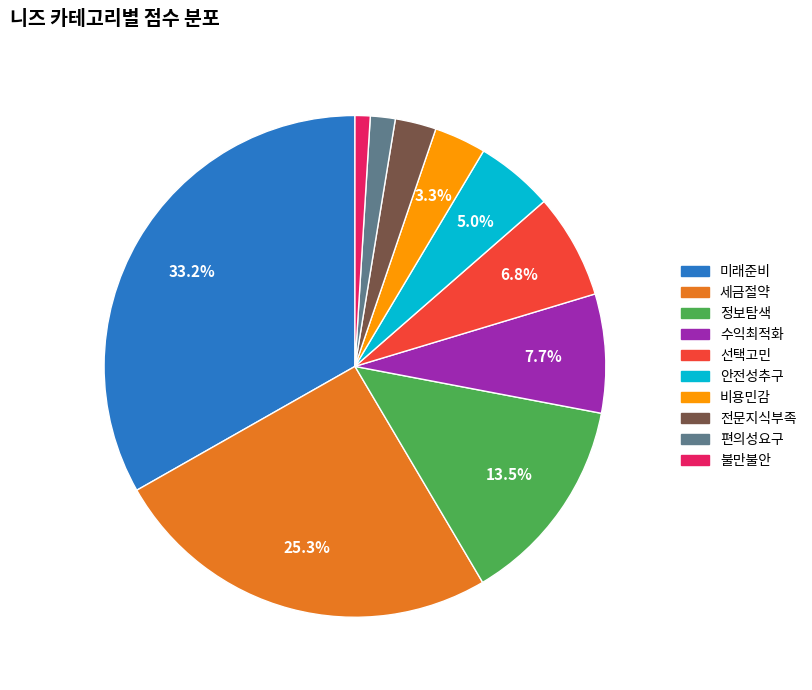

To the nearest percent, what portion does 수익최적화 represent?

8%